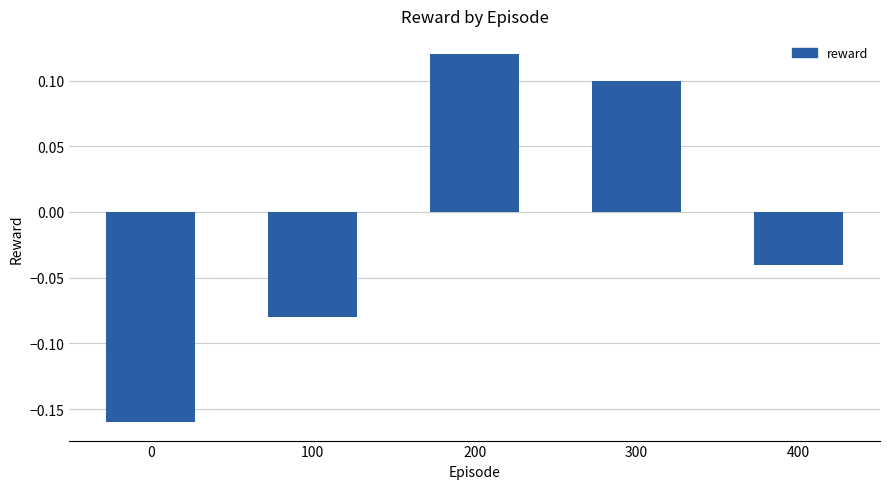

Where does the data first go above 0?

200